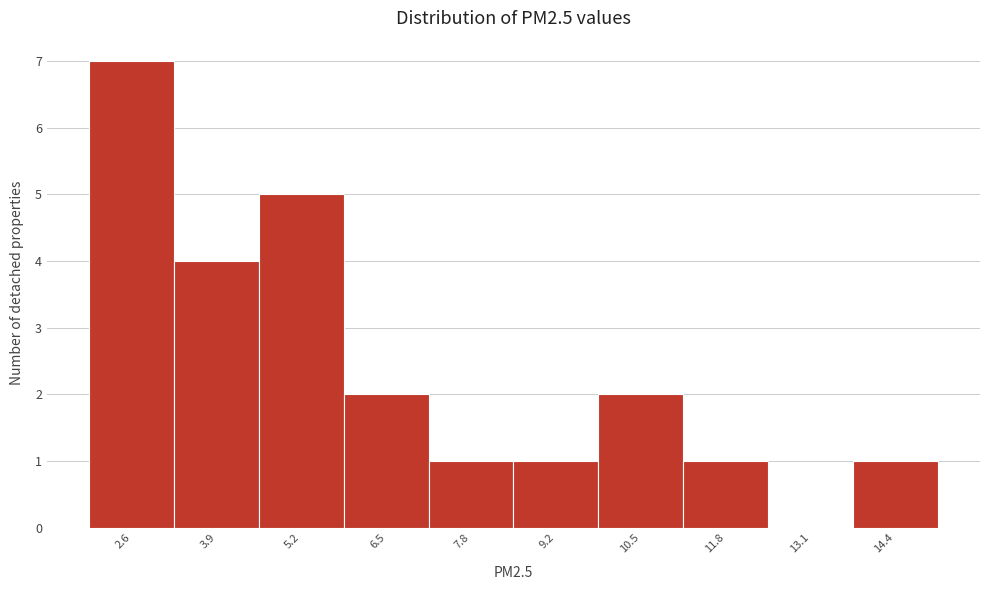

Reading left to right, transcribe all the data shown in this chart.

2.6=7	3.9=4	5.2=5	6.5=2	7.8=1	9.2=1	10.5=2	11.8=1	13.1=0	14.4=1